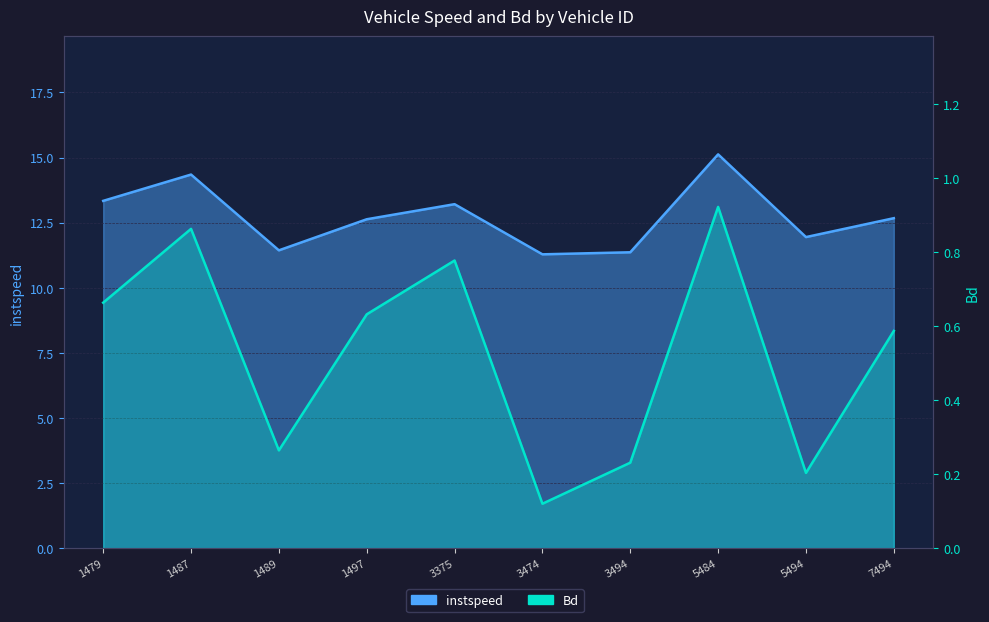

What is the greatest value displayed?

15.1